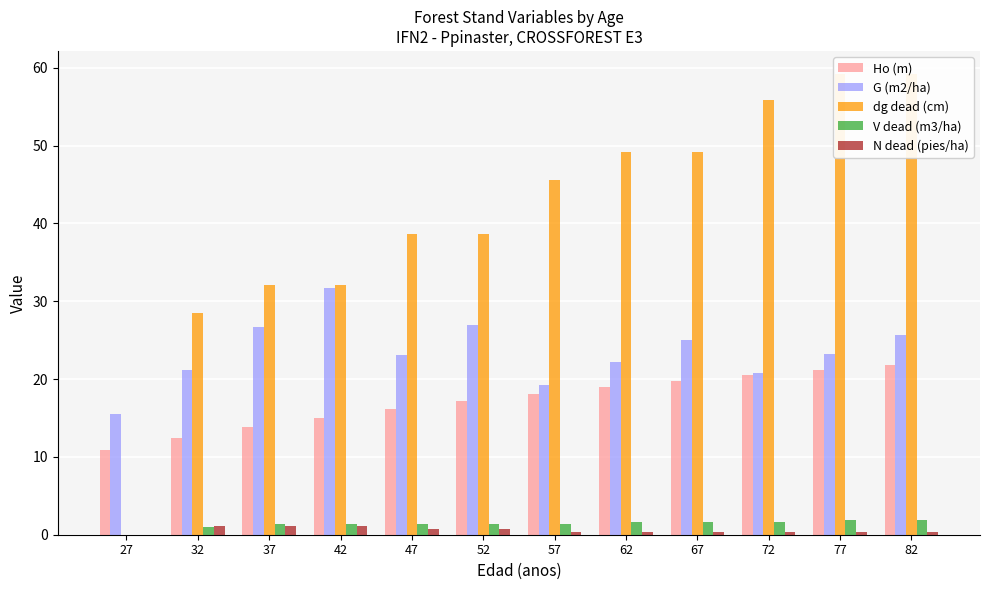

How many distinct data groups are displayed?

5